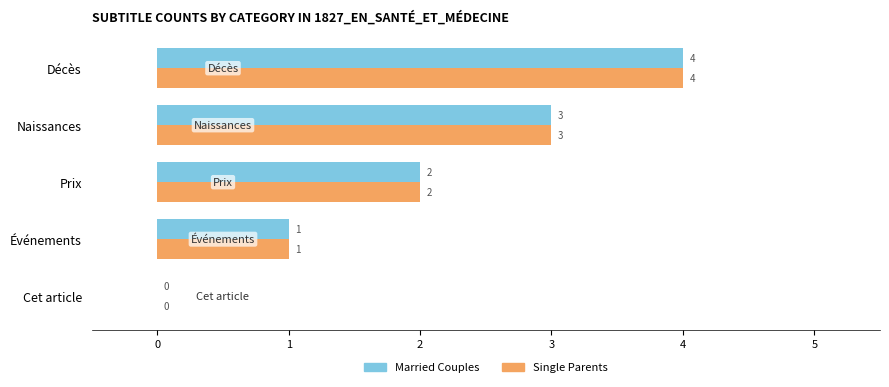

How many Single Parents values are between 1 and 3?

3